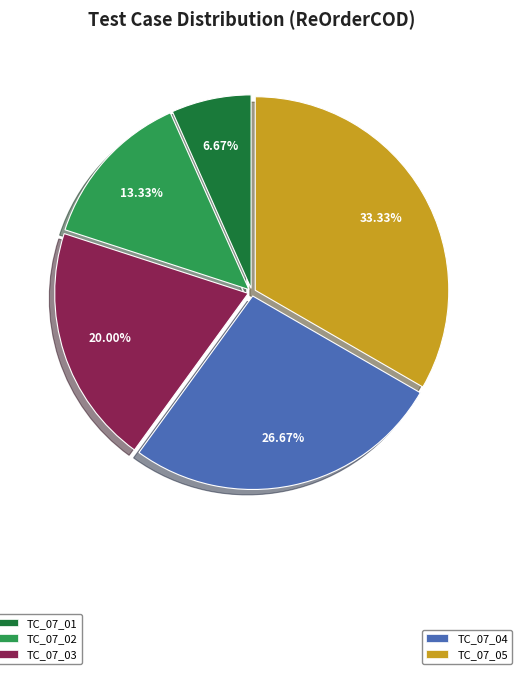

Does any single category account for the majority?

No